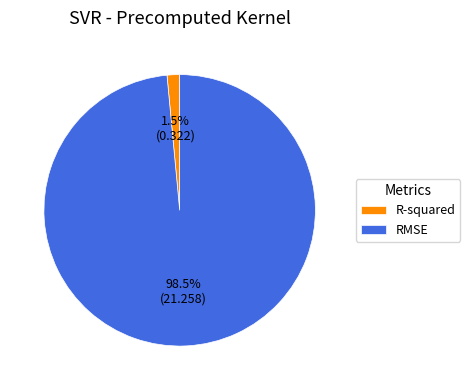

To the nearest percent, what is the average slice percentage?

50%